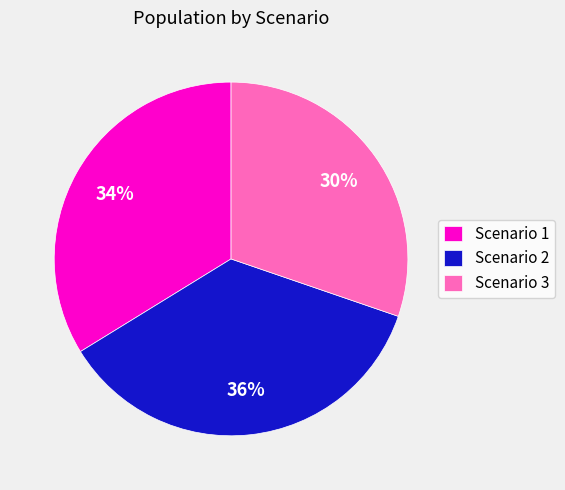

Which has a higher value, Scenario 1 or Scenario 3?

Scenario 1